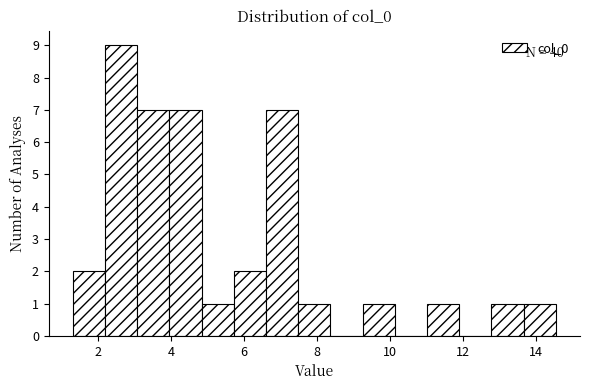

Over which range of the x-axis is the bar tallest?

2.2 to 3.0